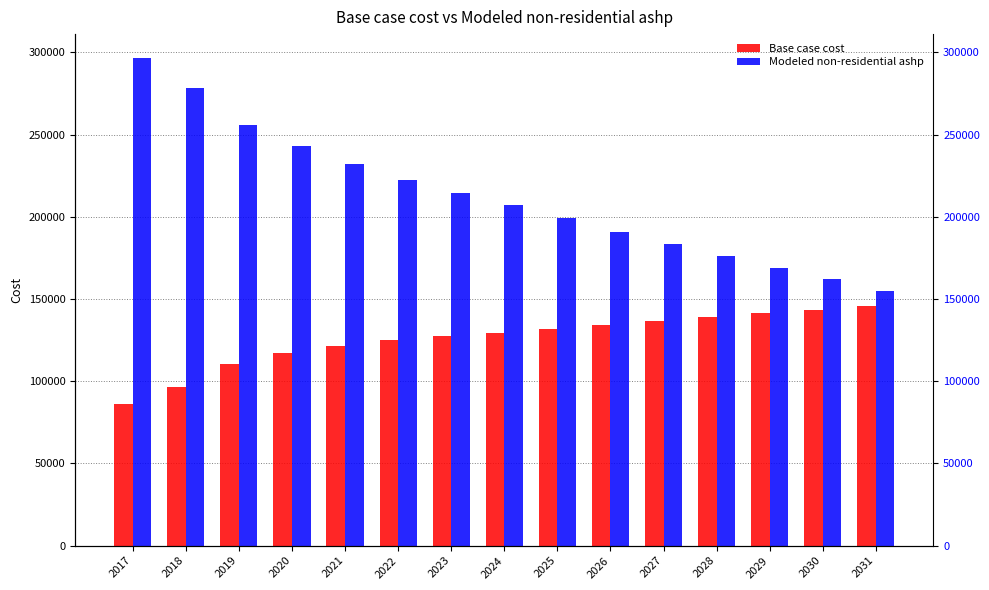

Which category has the lowest value in the Modeled non-residential ashp series?

2031